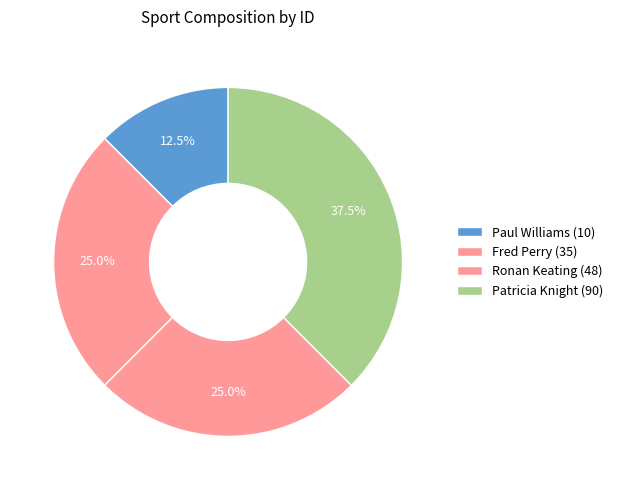

To the nearest percent, what is the combined percentage of Paul Williams (10) and Patricia Knight (90)?

50%